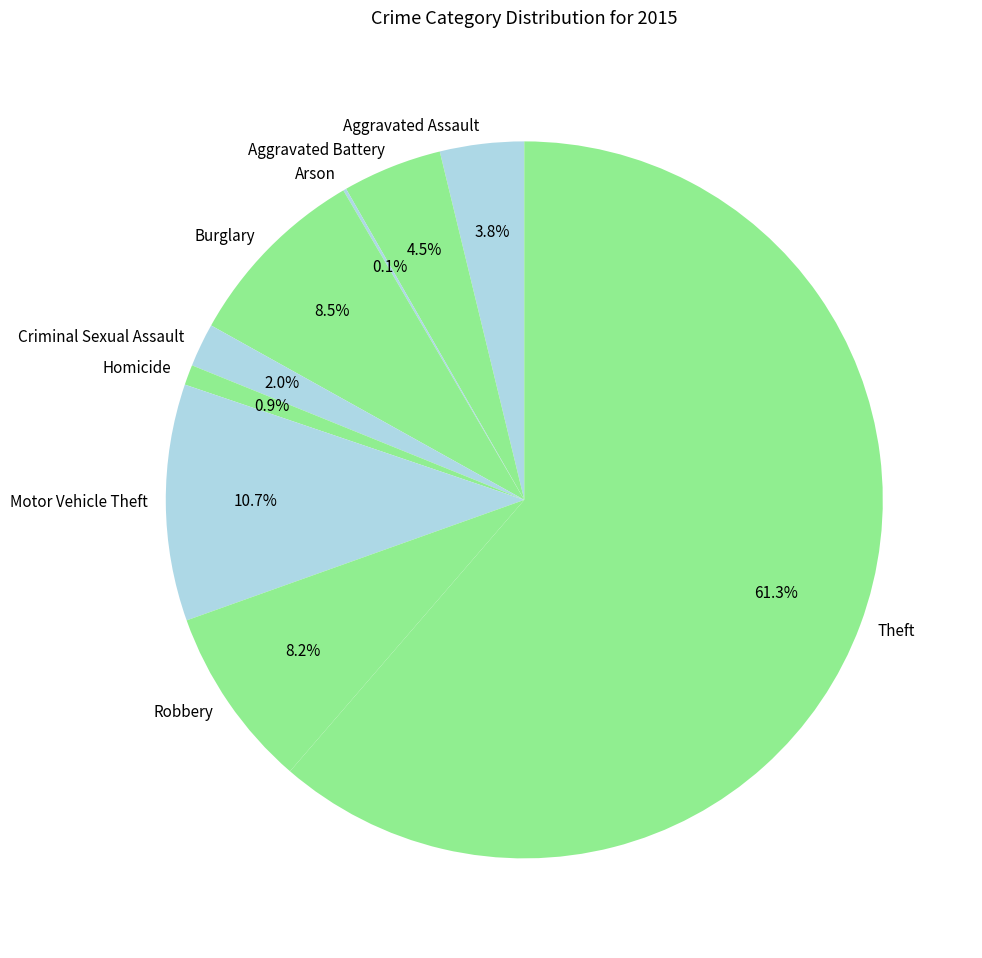

Which has a higher value, Homicide or Robbery?

Robbery